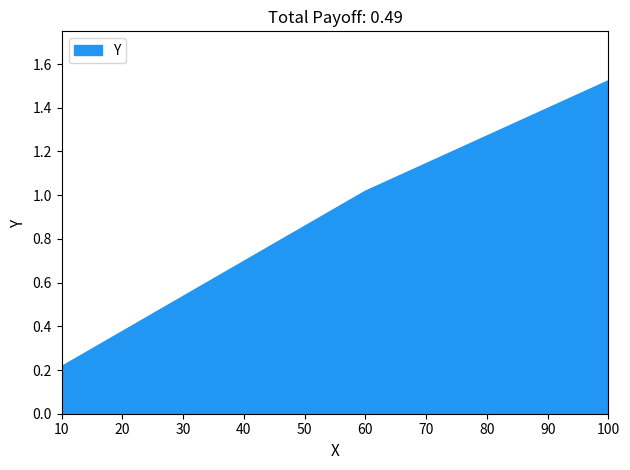

List the labels in order of value, smallest first.

10, 60, 100